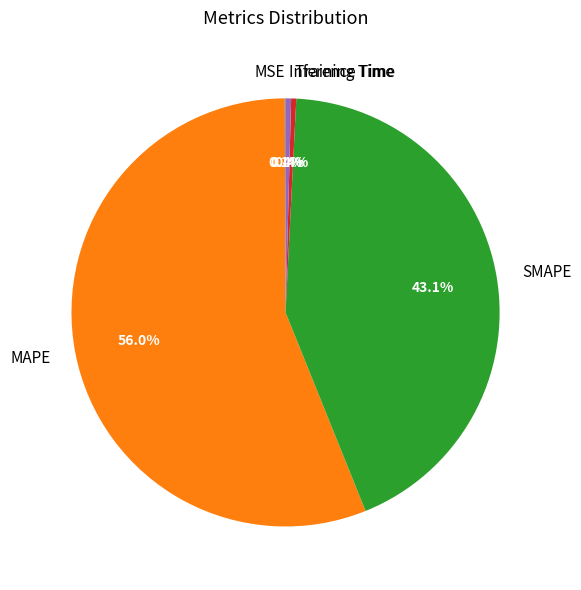

Which slice is the largest?

MAPE